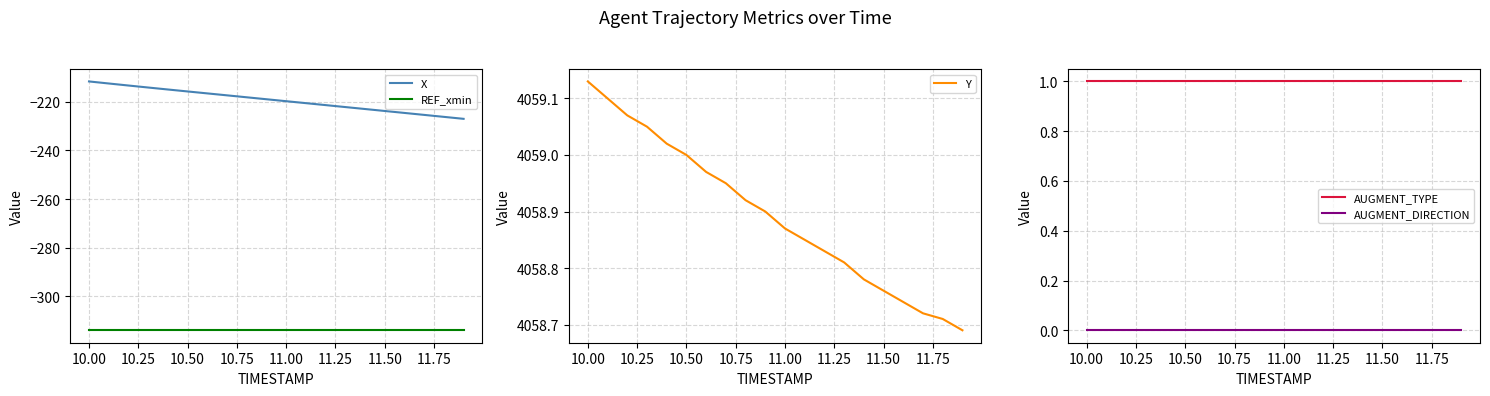

At how many categories does at least one series exceed 1254?

20